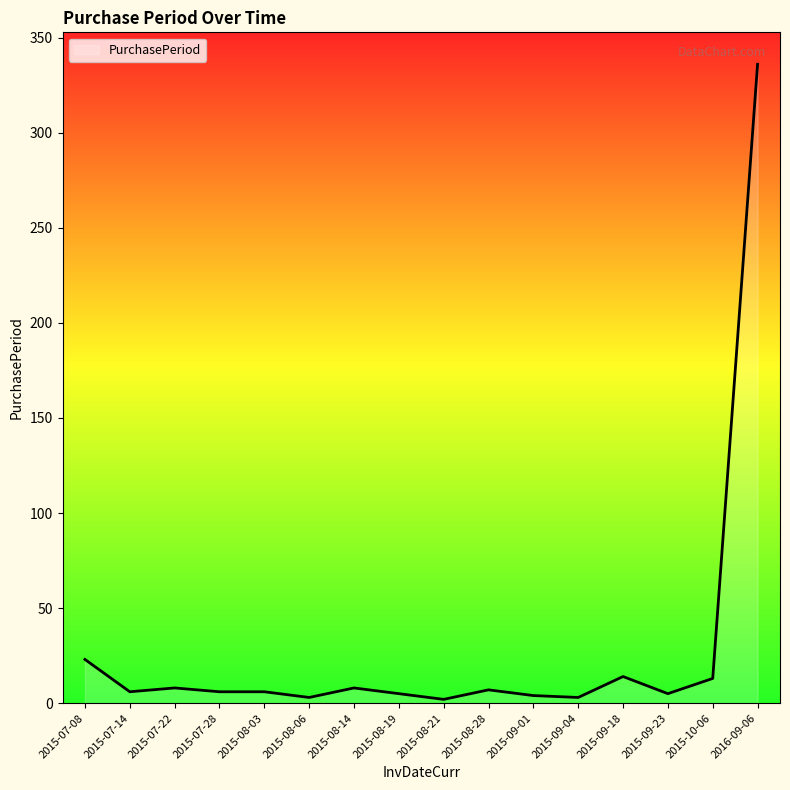

Which has a higher value, 2016-09-06 or 2015-07-22?

2016-09-06